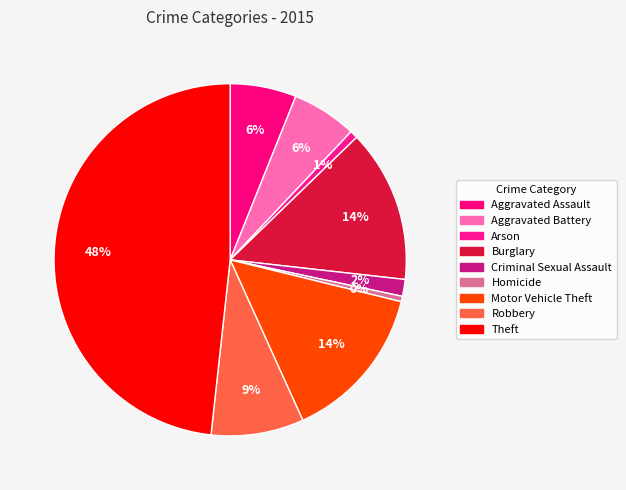

How many segments does this pie chart have?

9